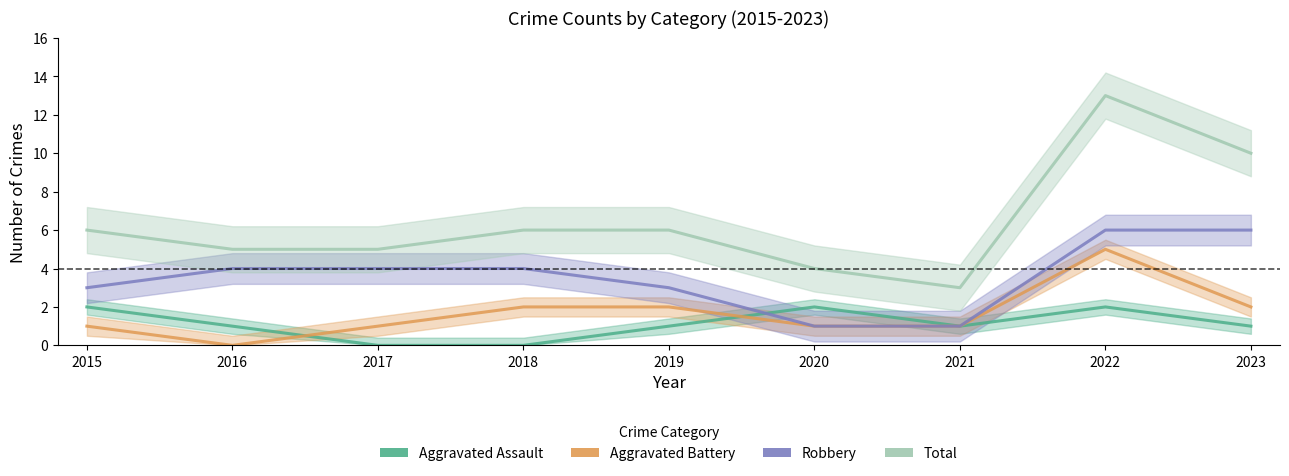

Reading left to right, transcribe all the data shown in this chart.

Aggravated Assault: 2	1	0	0	1	2	1	2	1
Aggravated Battery: 1	0	1	2	2	1	1	5	2
Robbery: 3	4	4	4	3	1	1	6	6
Total: 6	5	5	6	6	4	3	13	10